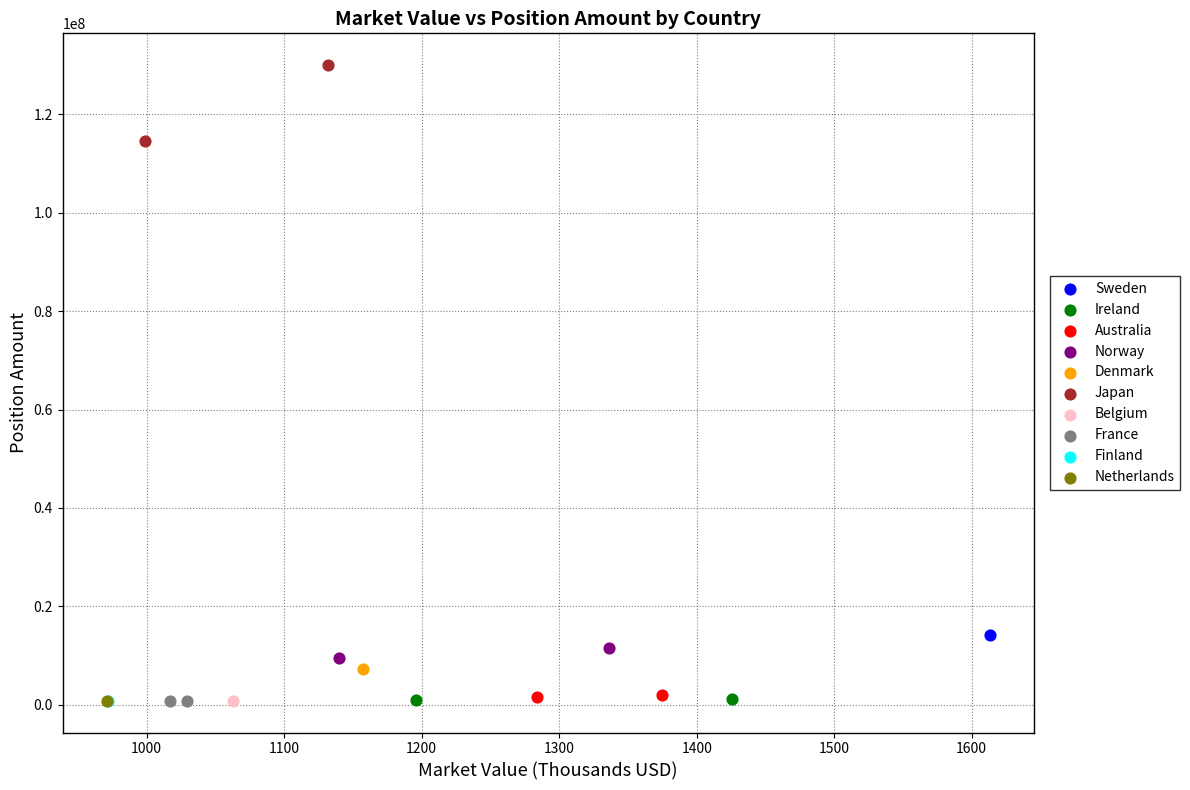

What are all the series names shown in the legend?

Sweden, Ireland, Australia, Norway, Denmark, Japan, Belgium, France, Finland, Netherlands